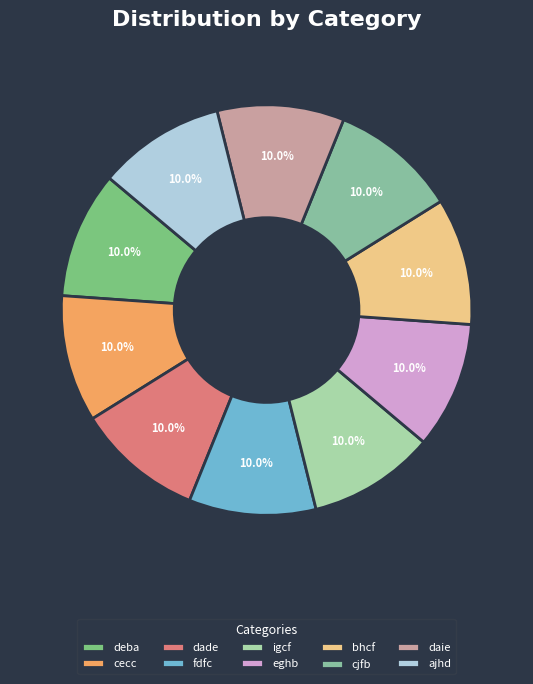

What percentage is NOT represented by igcf?

90.0%